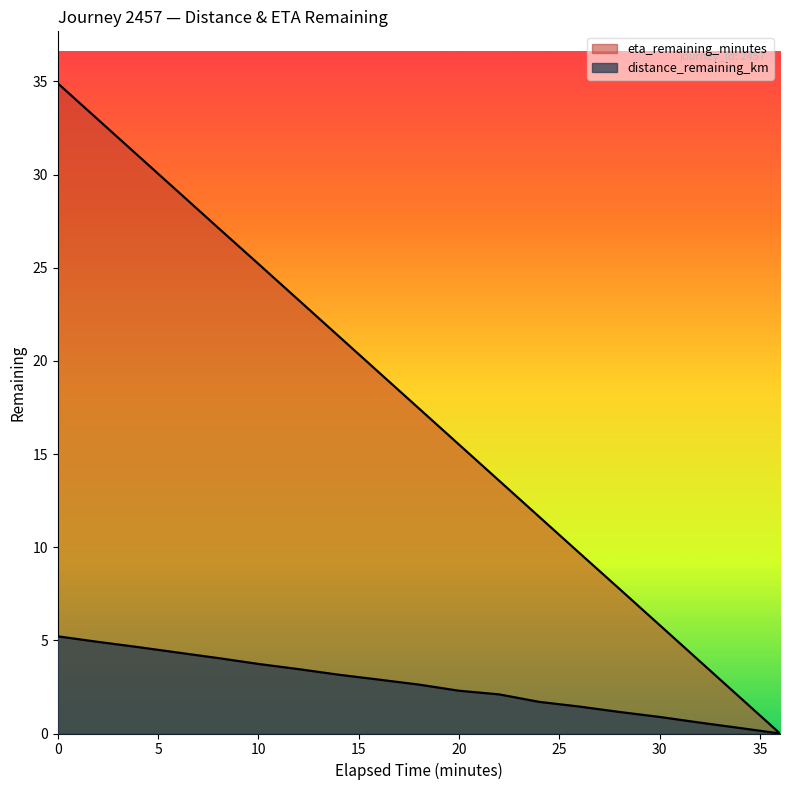

True or false: distance_remaining_km has a value of 1.4 at 26.0.

True